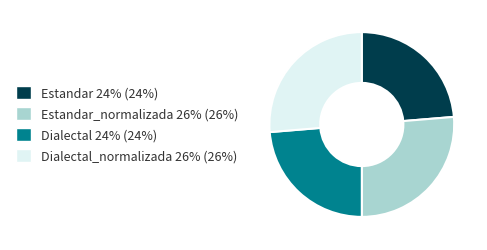

Is Dialectal_normalizada 26% (26%) the majority of the pie?

No